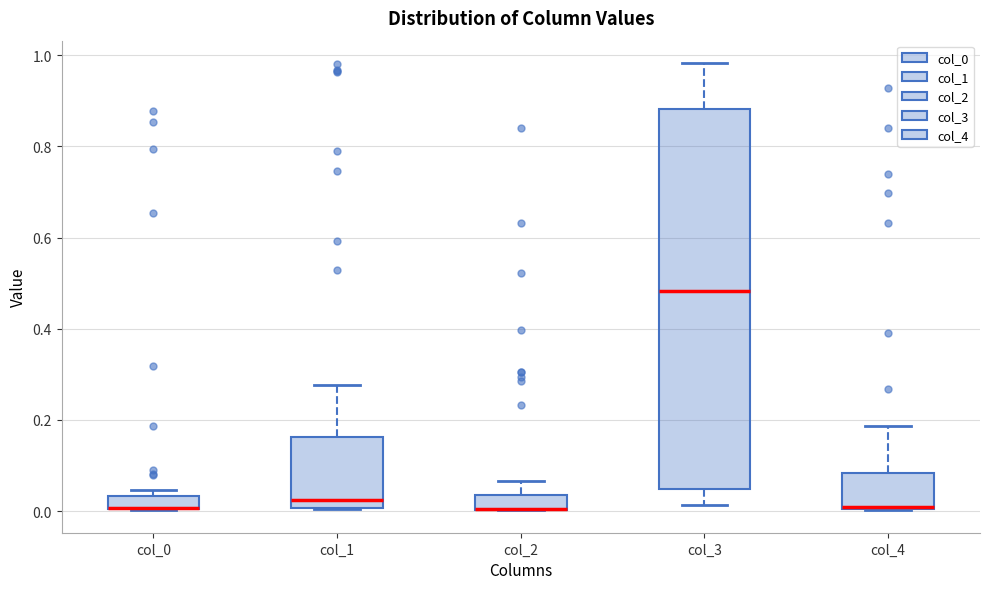

Which box is the tallest, from its lower edge to its upper edge?

col_3